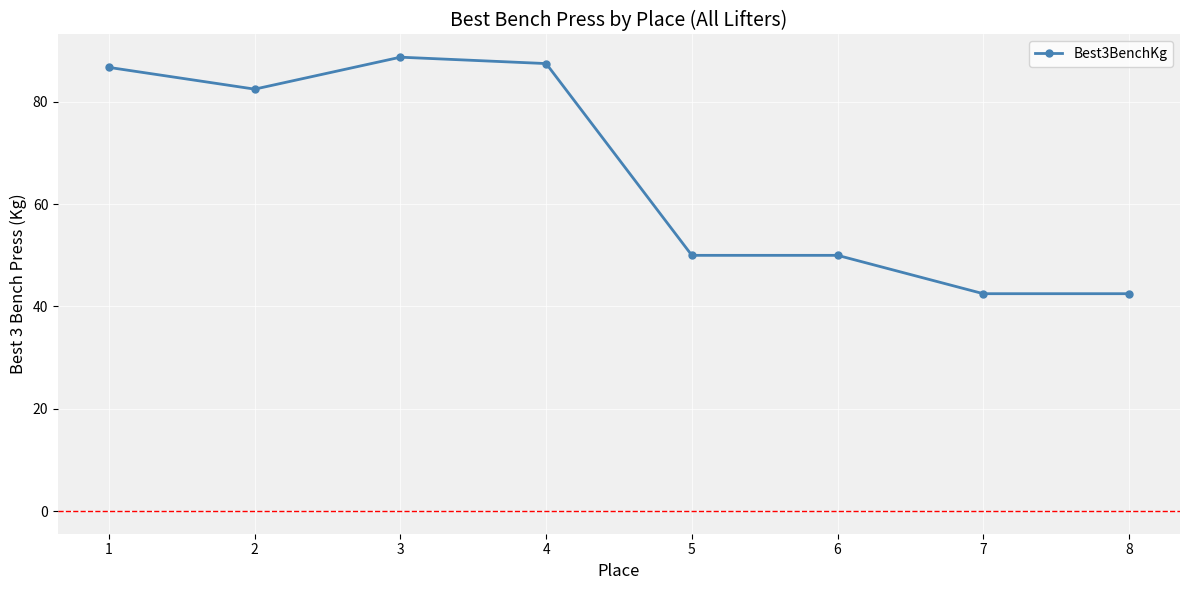

What is the sum of all values?

530.5